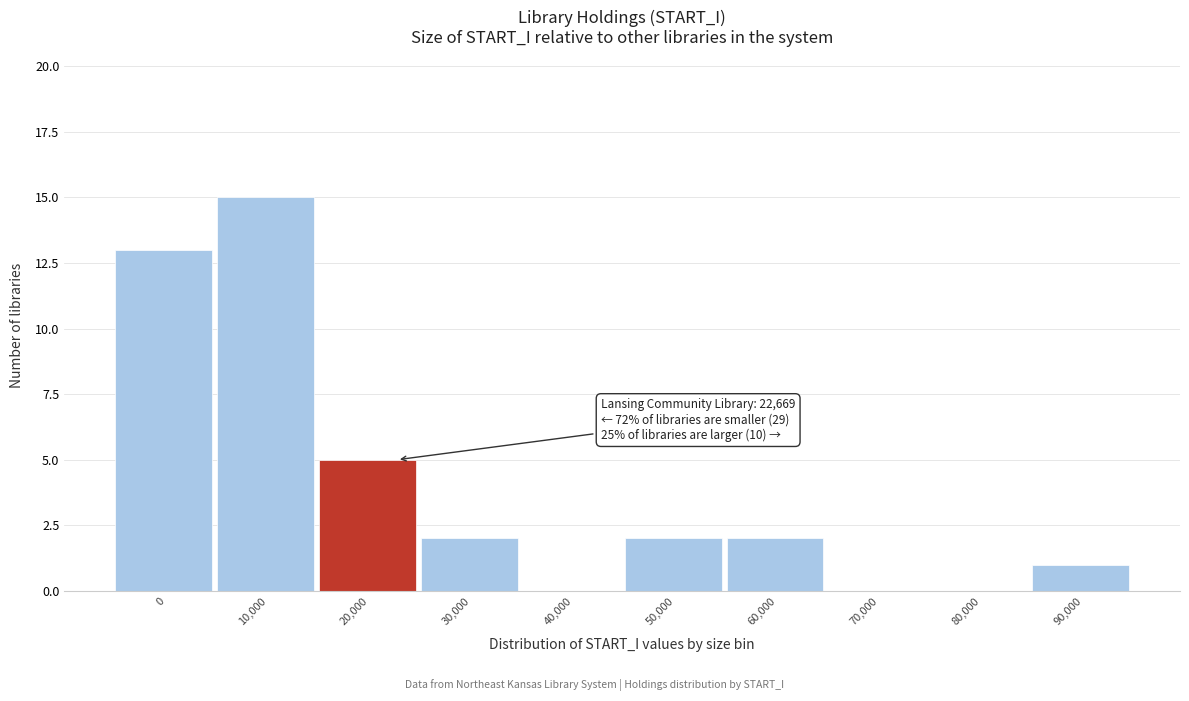

Reading right to left, list all the values displayed in this chart.

90,000=1	80,000=0	70,000=0	60,000=2	50,000=2	40,000=0	30,000=2	20,000=5	10,000=15	0=13